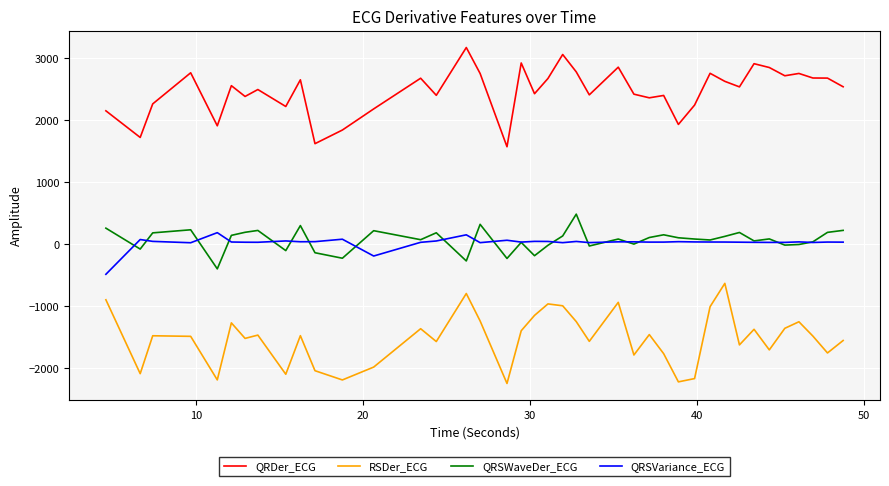

What is the minimum value shown in the chart?

-2244.7